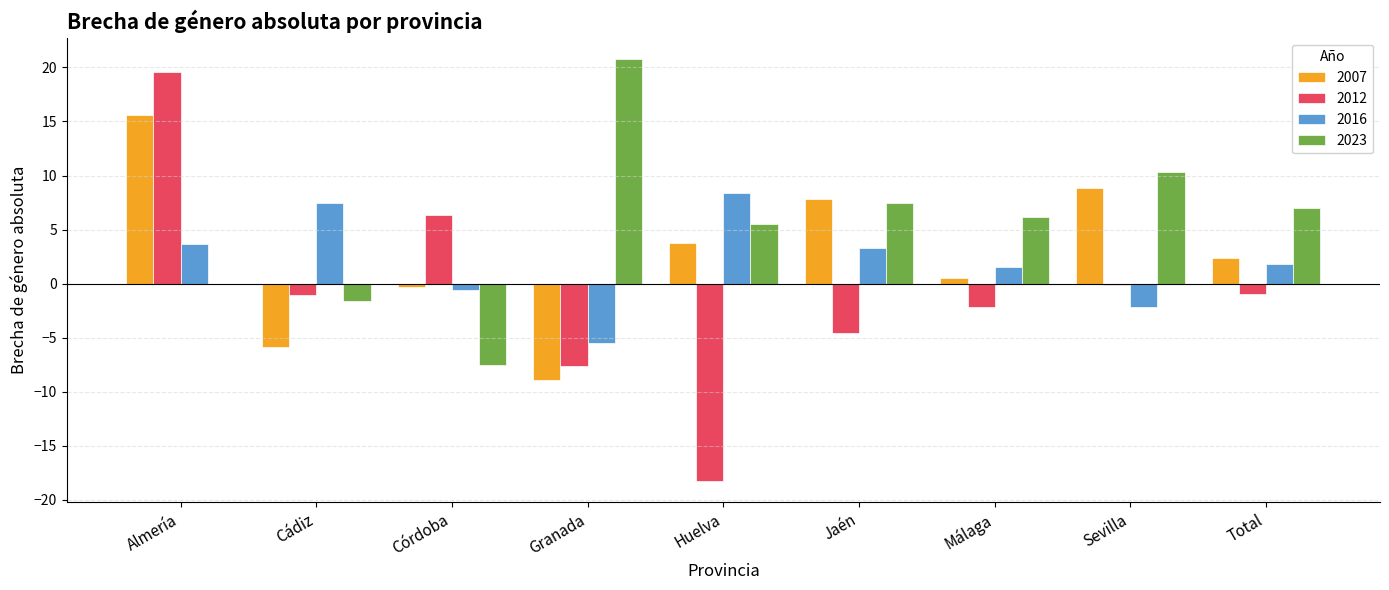

Is it true that 2012 equals -4.6 at Jaén?

True